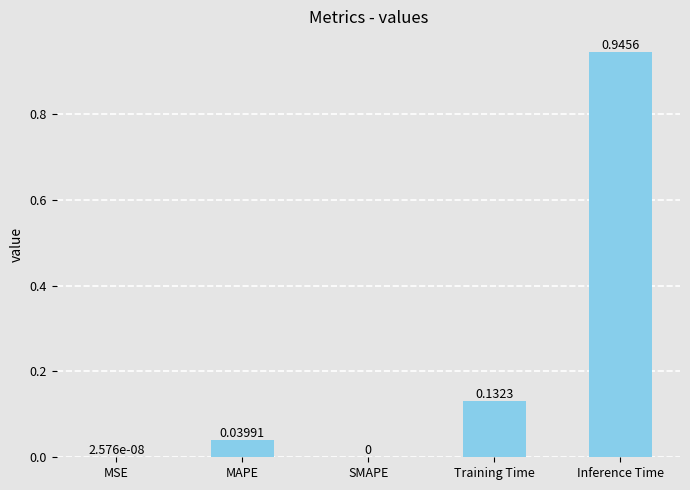

What is the sum of all values?

1.1